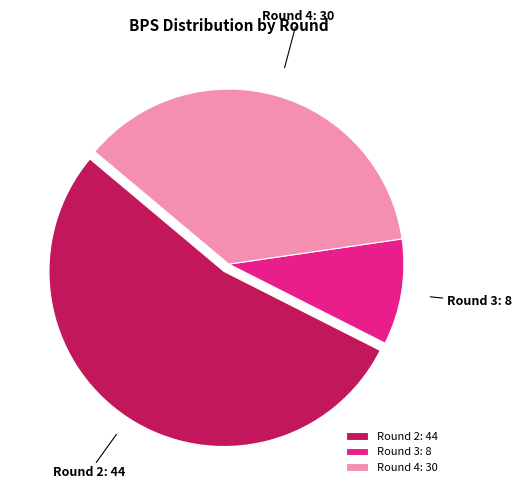

True or false: Round 4: 30 accounts for 37% of the total.

True